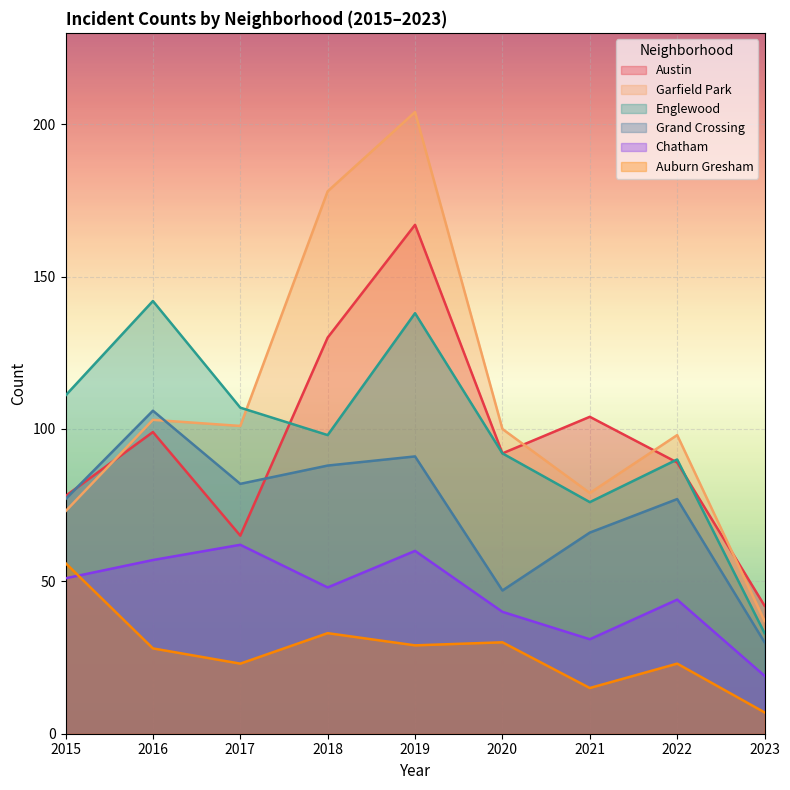

Reading right to left, what are all the values shown in this chart?

Austin: 42	89	104	92	167	130	65	99	78
Garfield Park: 37	98	79	100	204	178	101	103	73
Englewood: 33	90	76	92	138	98	107	142	111
Grand Crossing: 30	77	66	47	91	88	82	106	77
Chatham: 19	44	31	40	60	48	62	57	51
Auburn Gresham: 7	23	15	30	29	33	23	28	56